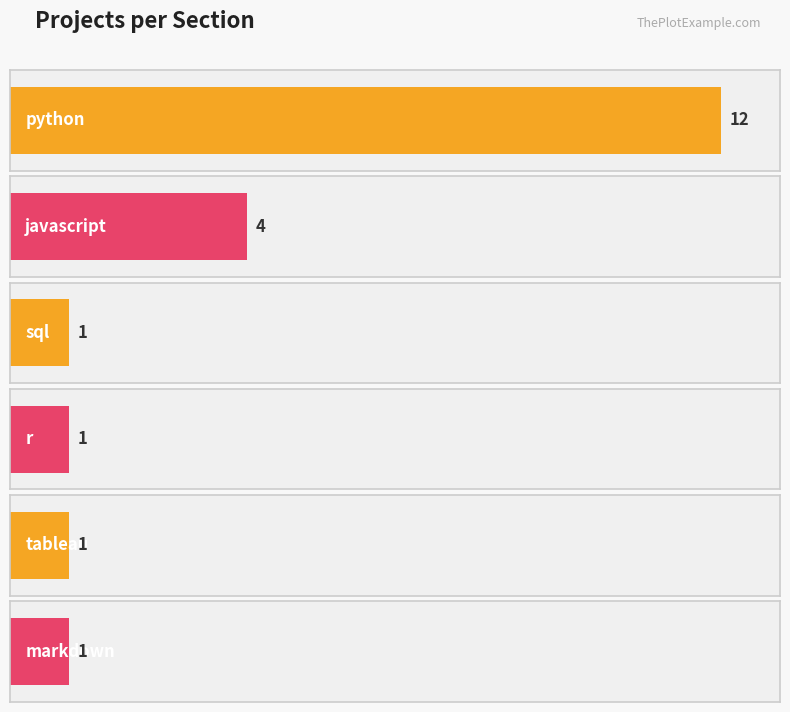

Count the number of data series in this chart.

1